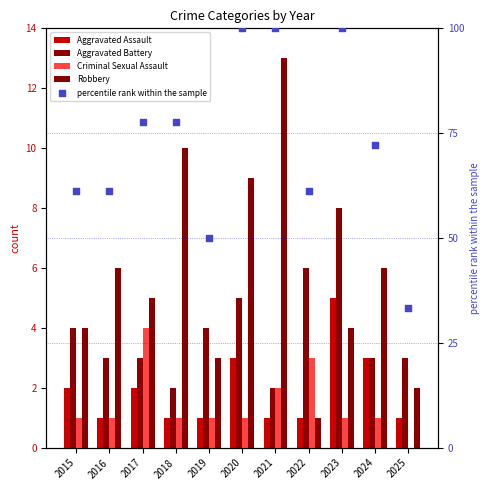

What is the total value across all series at 2023?

118.0